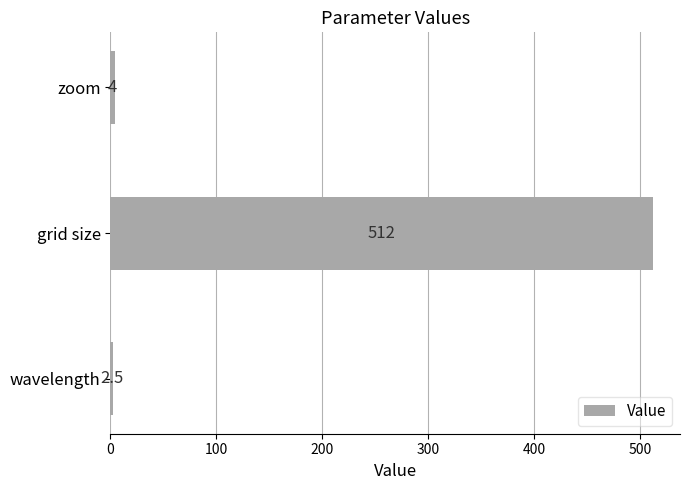

What is the difference between the maximum and second lowest values?

508.0